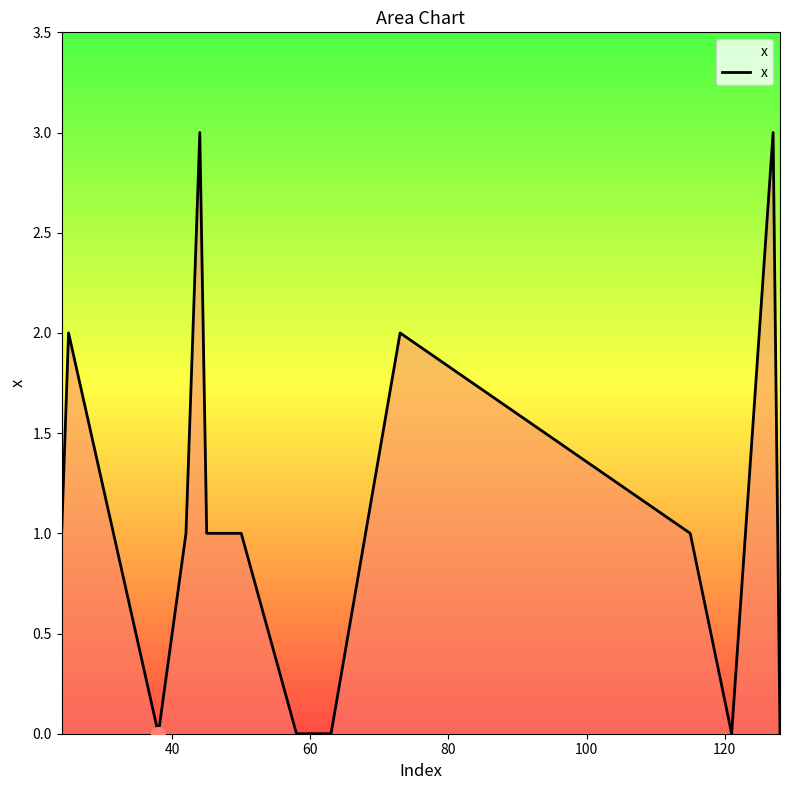

What is the maximum value shown in the chart?

3